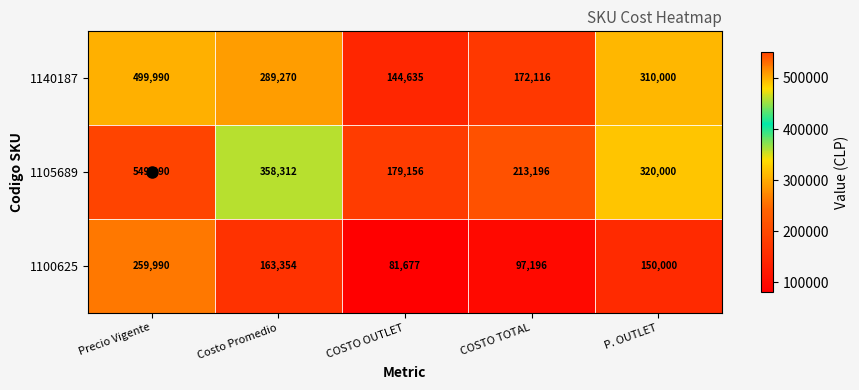

Which series has the largest range (max minus min)?

1105689